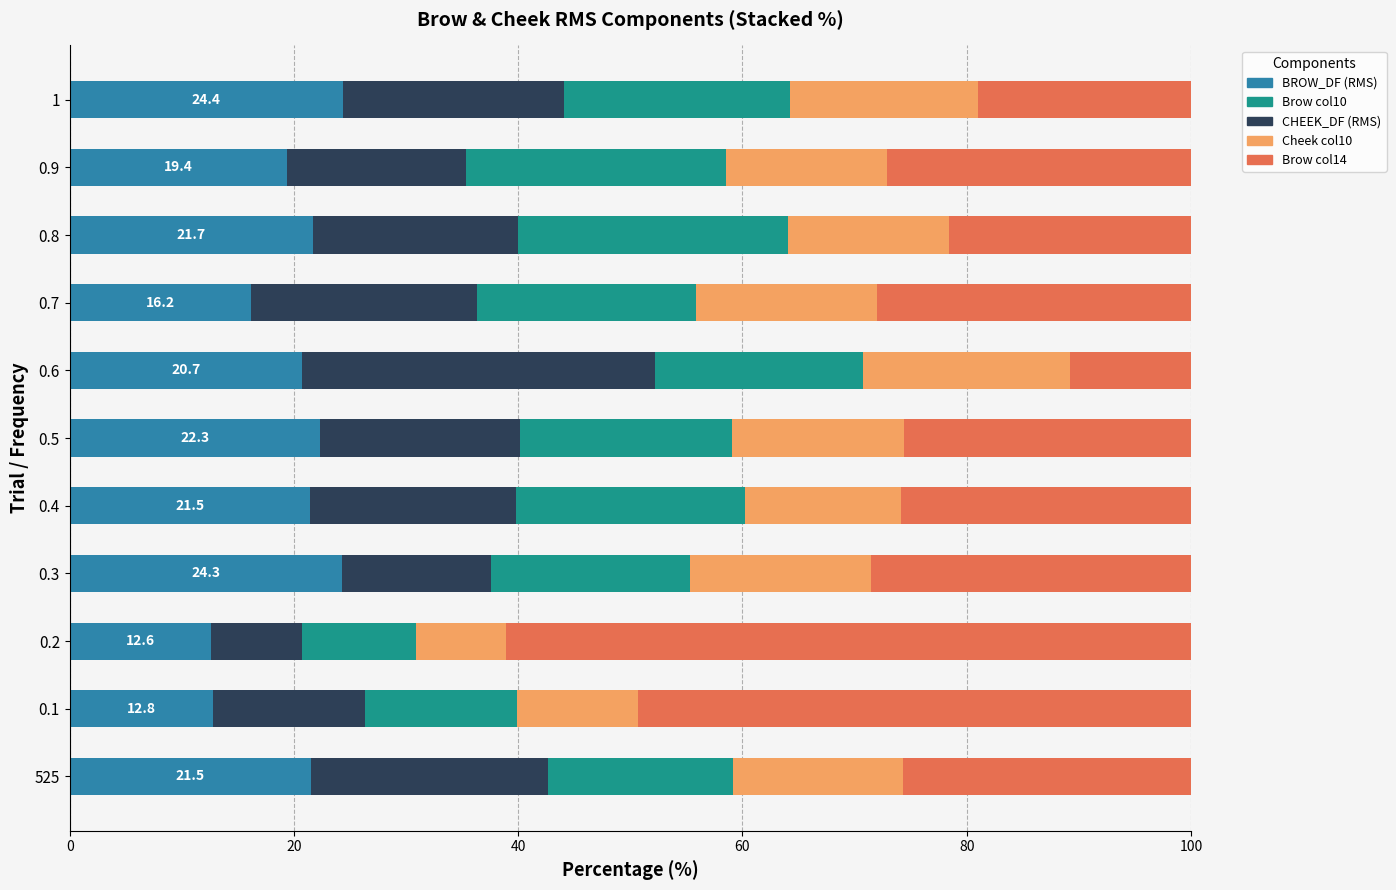

What is the minimum value for BROW_DF (RMS)?

12.6